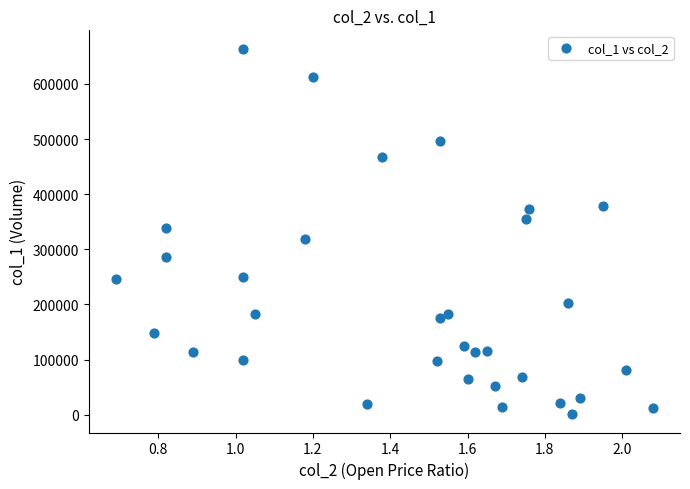

What is the range of Y values (max minus min)?

663000